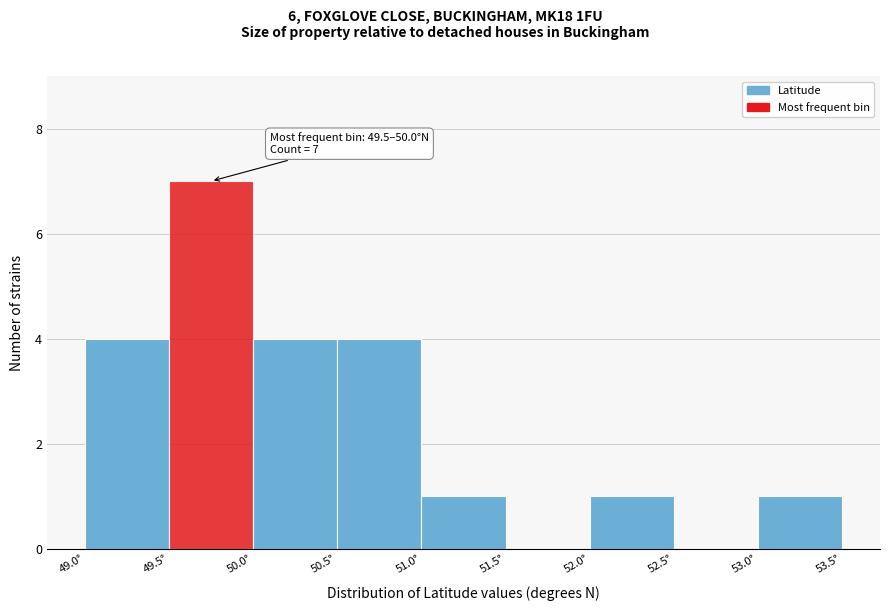

Over which range of the x-axis is the bar tallest?

49.5 to 50.0